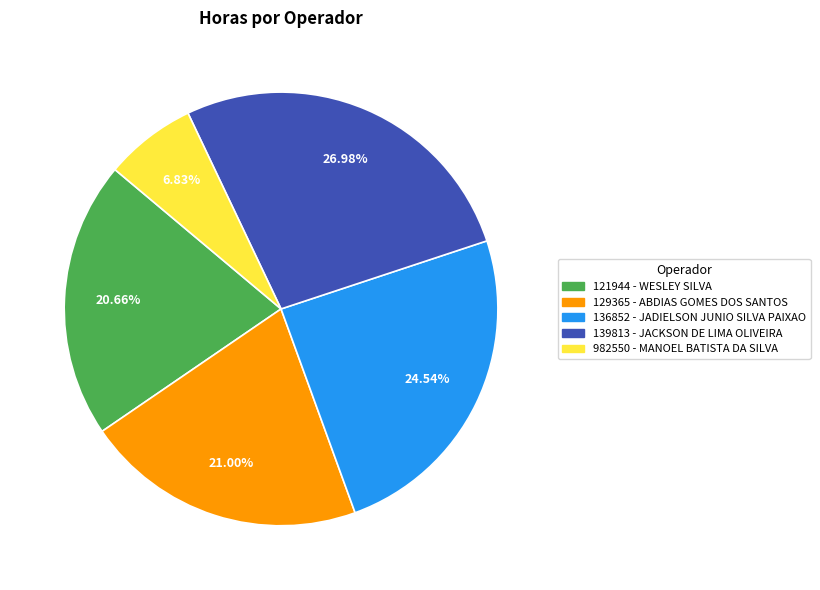

To the nearest percent, what is the average slice percentage?

20%